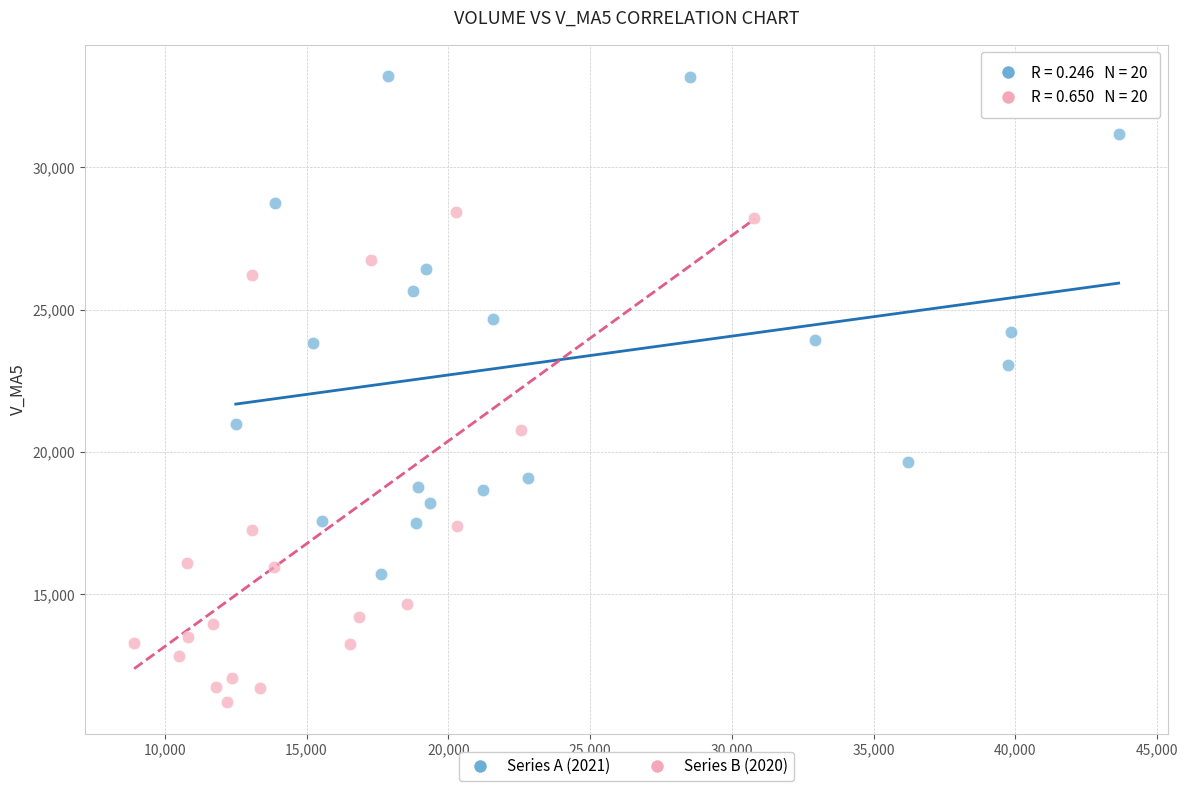

Which series reaches the minimum Y coordinate?

Series B (2020)